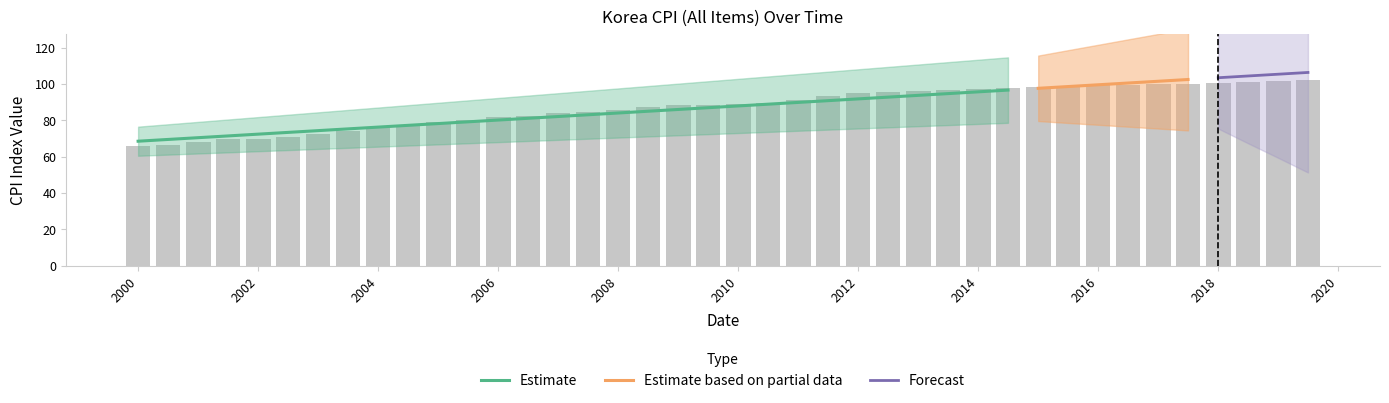

Reading left to right, what are all the values shown in this chart?

65.8	66.4	68.1	69.6	69.9	71.0	72.6	73.8	76.2	77.3	79.2	80.3	81.6	82.5	83.7	84.8	85.9	87.3	88.3	88.6	88.9	89.7	91.3	93.4	94.7	95.4	96.1	96.7	97.3	98.0	98.4	98.7	99.1	99.5	99.8	100.1	100.6	101.2	101.6	102.1